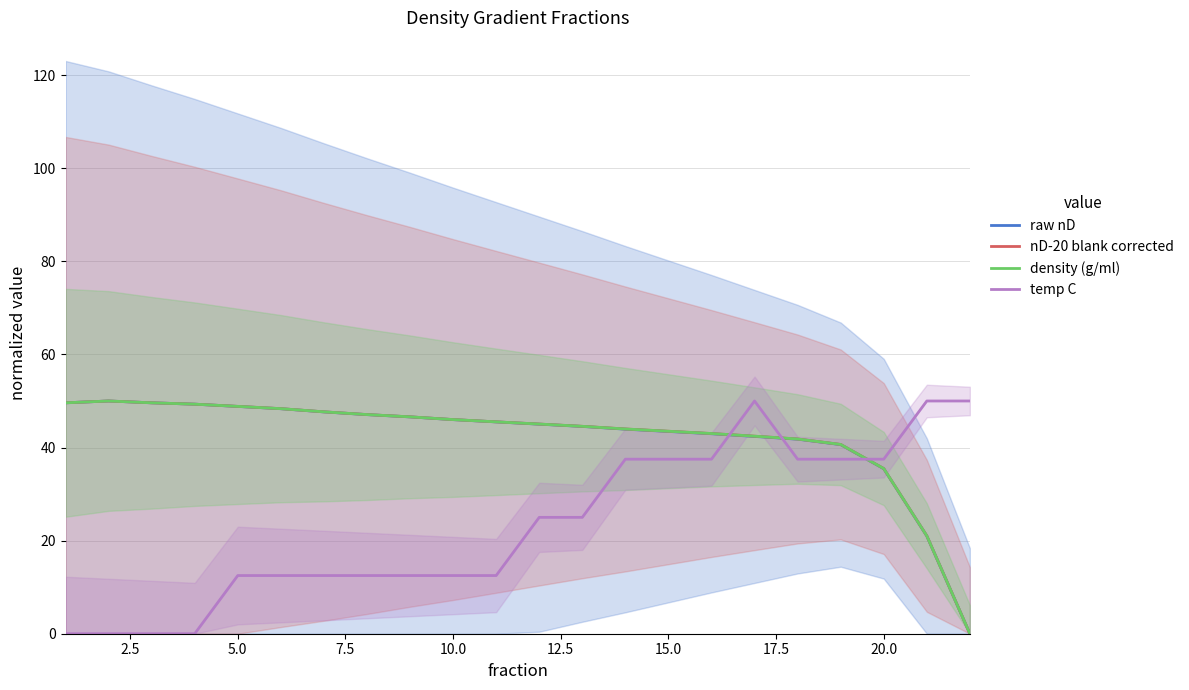

After their last crossing, which series has the higher values: temp C or nD-20 blank corrected?

temp C